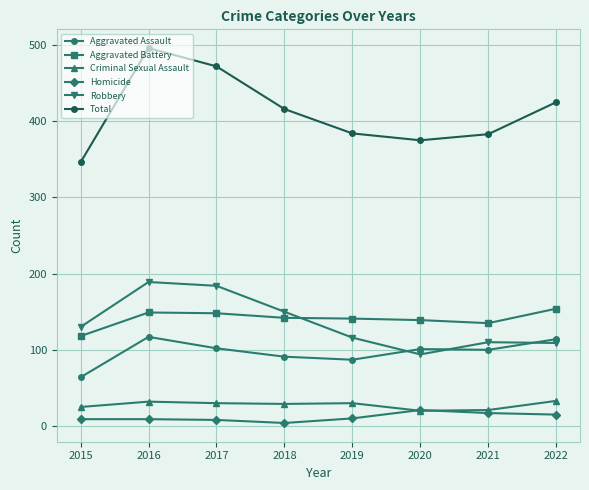

What is the value of the Criminal Sexual Assault point at the 8th from the left?

33